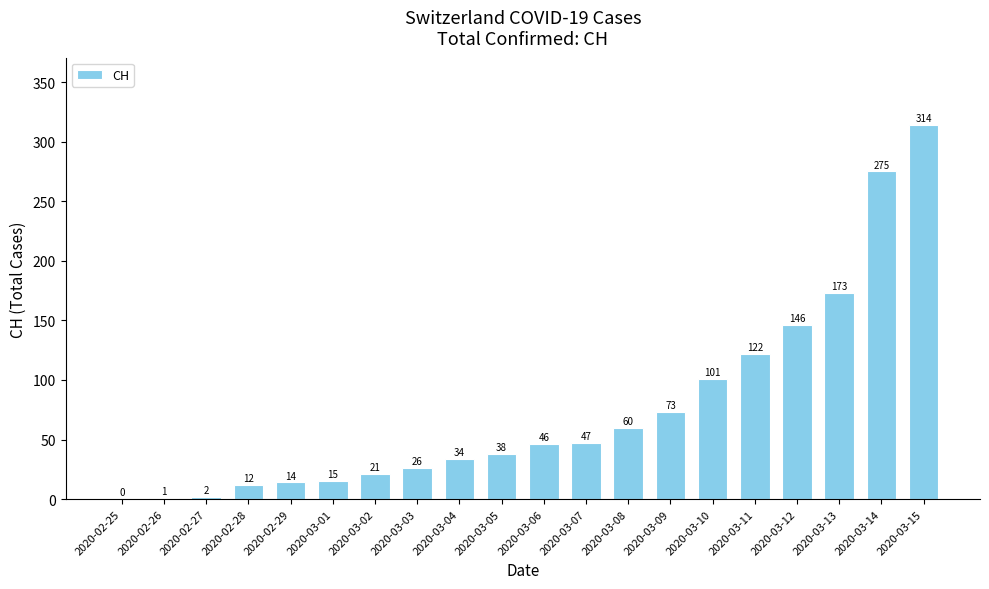

How many data points does each series have?

20